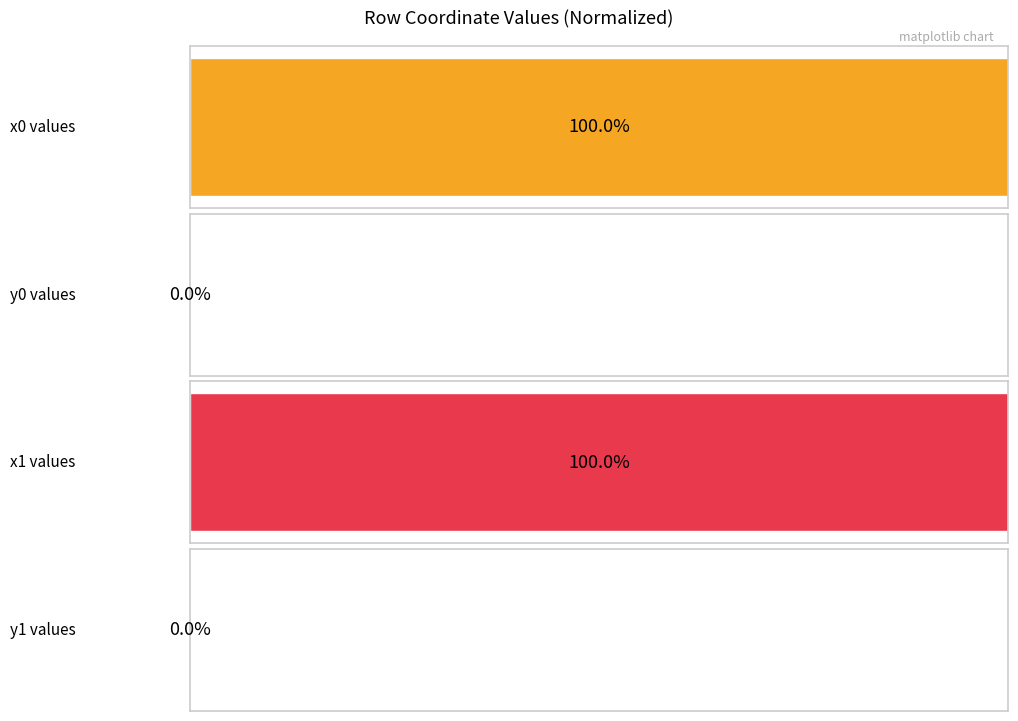

What are all the series names shown in the legend?

x0 values, y0 values, x1 values, y1 values